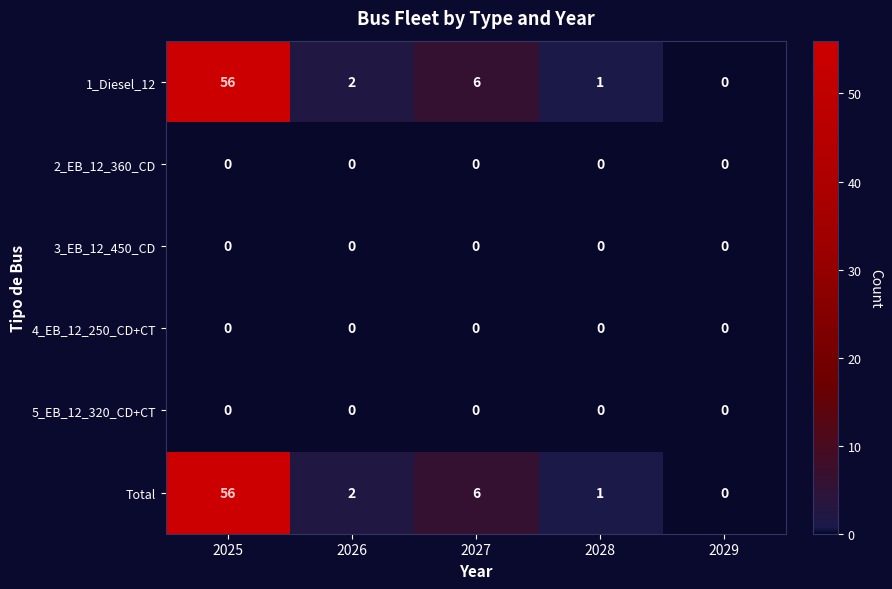

At which category is the sum across all series the highest?

2025